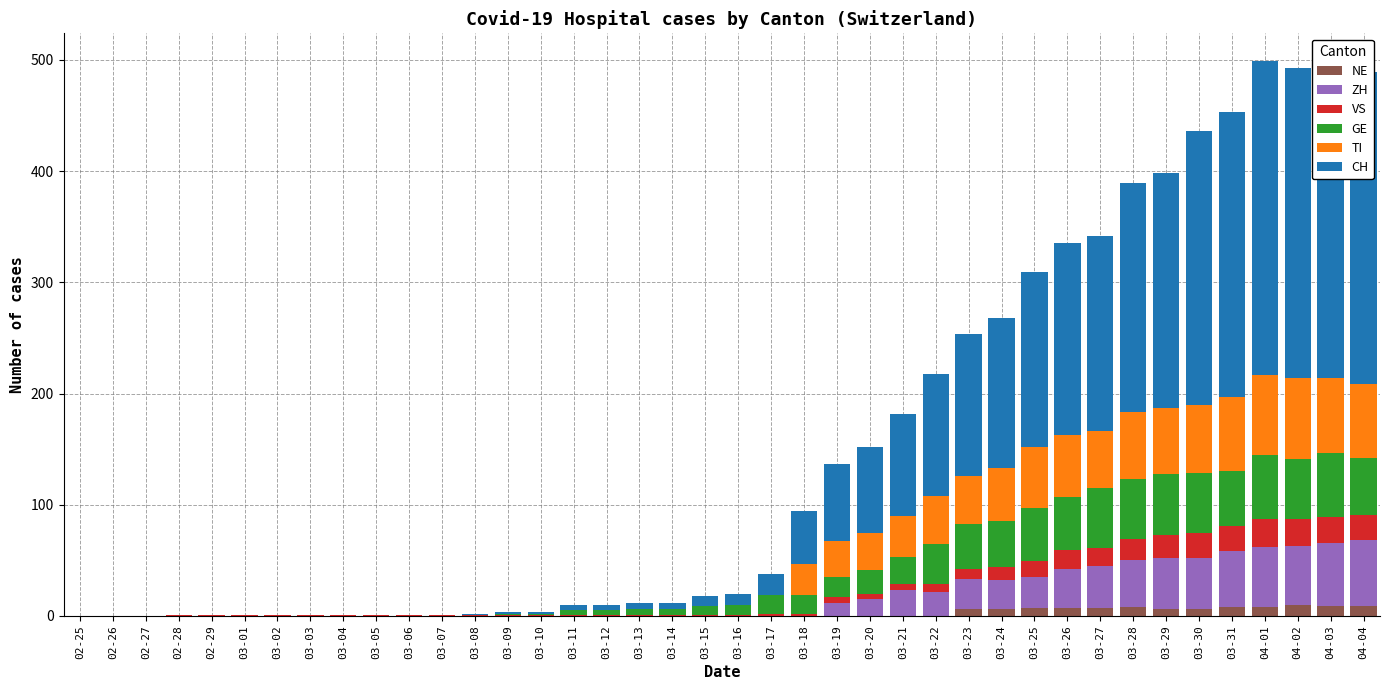

What is the greatest value displayed?

284